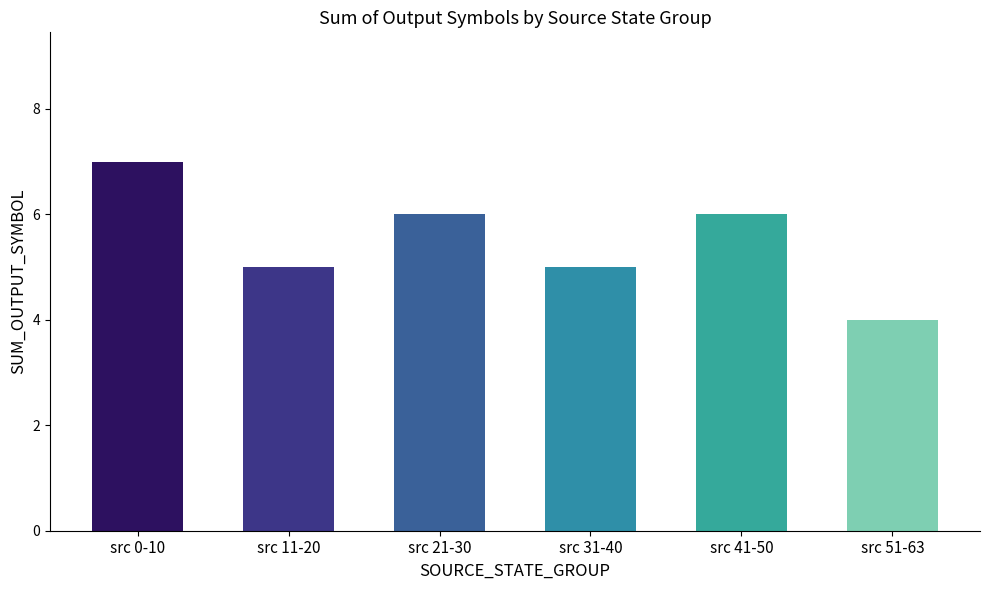

The value at src 51-63 is 4. True or false?

True